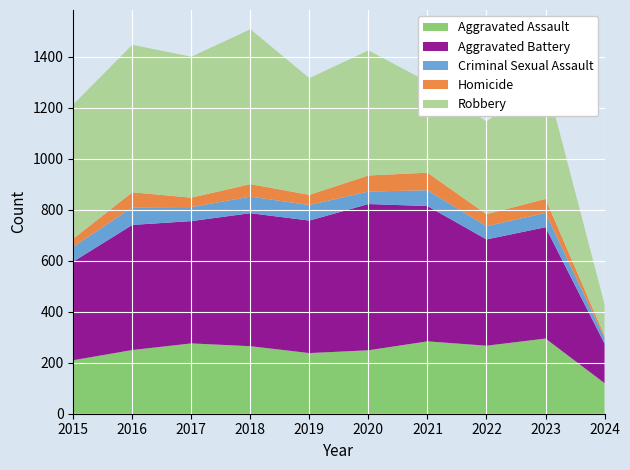

Reading left to right, transcribe all the data shown in this chart.

Aggravated Assault: 2015=210	2016=250	2017=276	2018=265	2019=238	2020=249	2021=284	2022=267	2023=295	2024=120
Aggravated Battery: 2015=387	2016=491	2017=480	2018=522	2019=520	2020=574	2021=531	2022=417	2023=437	2024=155
Criminal Sexual Assault: 2015=58	2016=69	2017=55	2018=65	2019=61	2020=49	2021=62	2022=52	2023=56	2024=22
Homicide: 2015=32	2016=59	2017=37	2018=49	2019=40	2020=63	2021=69	2022=47	2023=55	2024=9
Robbery: 2015=527	2016=579	2017=553	2018=608	2019=458	2020=491	2021=357	2022=364	2023=473	2024=123